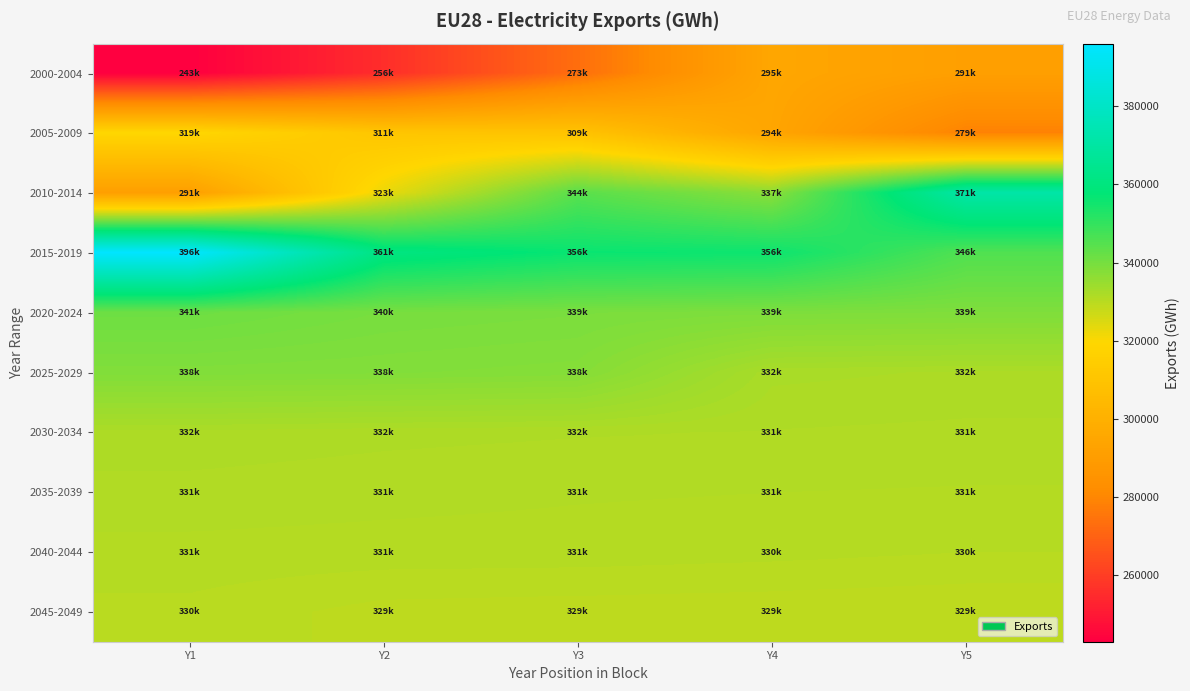

List the series in order of their peak value, highest first.

2015-2019, 2010-2014, 2020-2024, 2025-2029, 2030-2034, 2035-2039, 2040-2044, 2045-2049, 2005-2009, 2000-2004